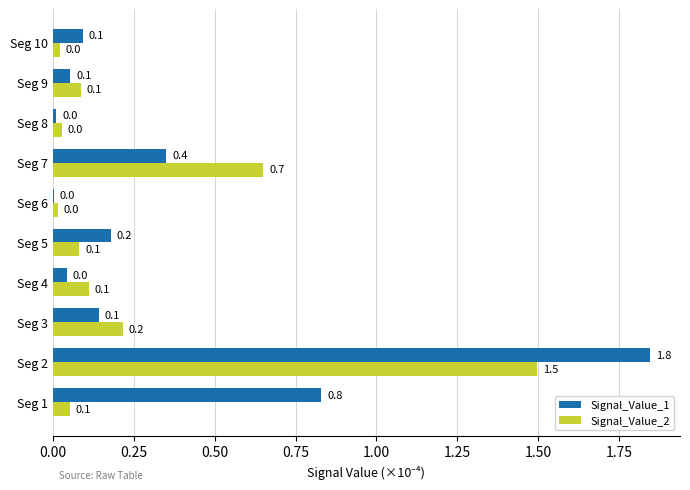

The Signal_Value_2 series shows 0.1 at Seg 9. True or false?

True